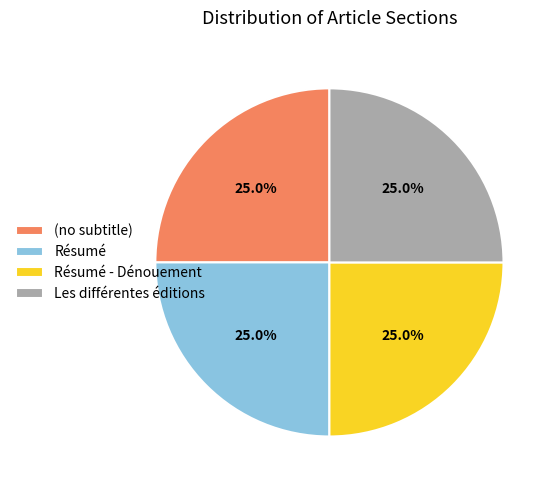

Does (no subtitle) represent more than half of the total?

No